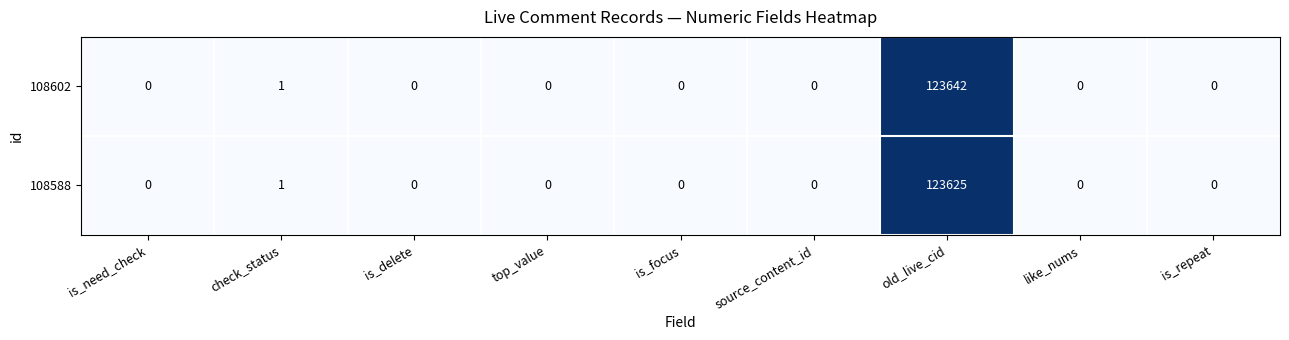

The 108602 series shows -57460 at is_delete. True or false?

False